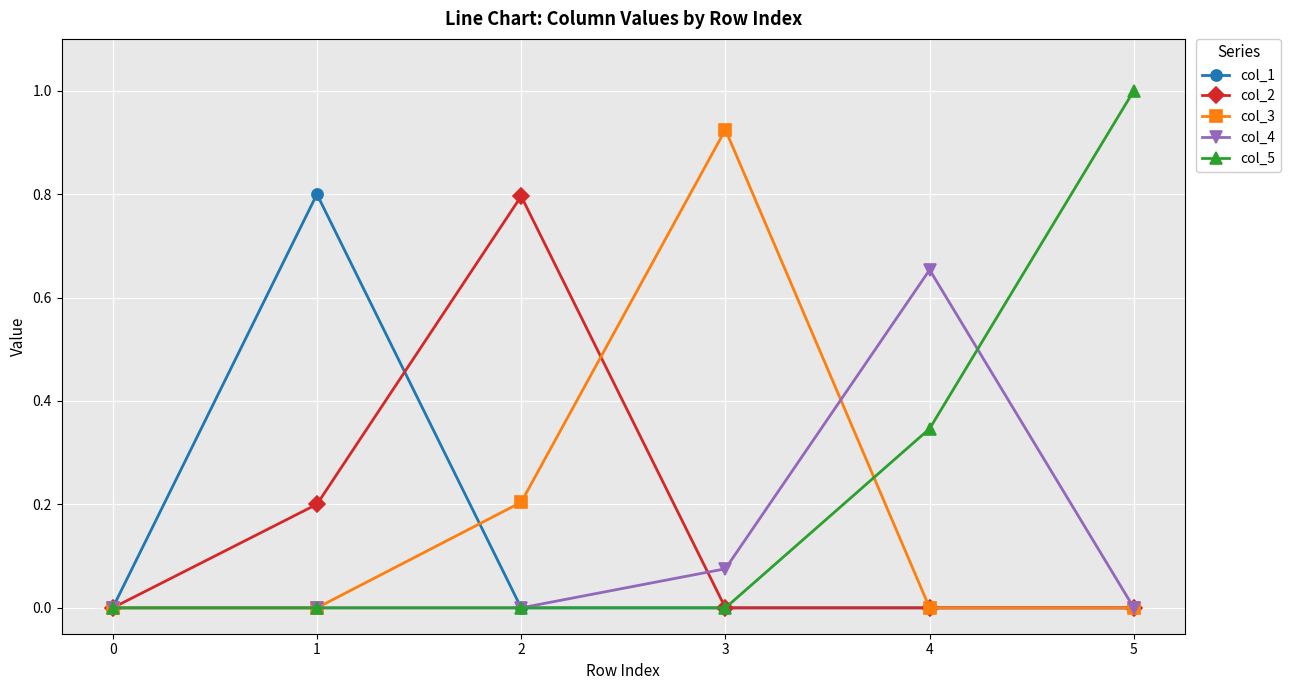

How many lines are shown in the chart?

5